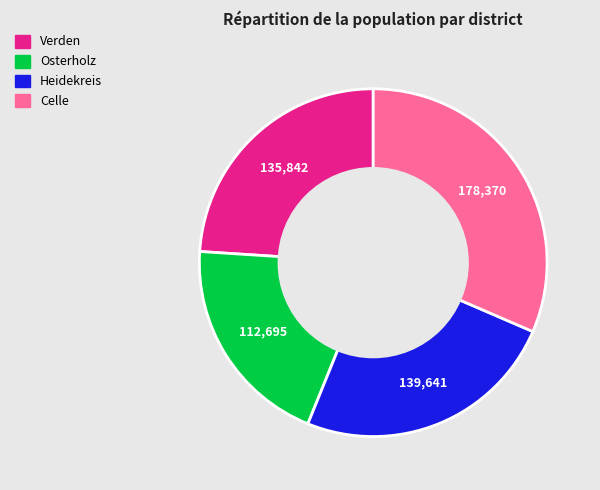

Which category has the biggest portion of the pie?

Celle